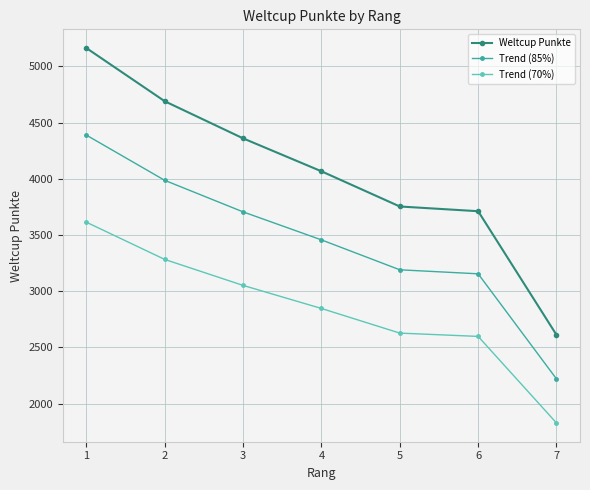

At which category does the chart reach its minimum across all series?

7